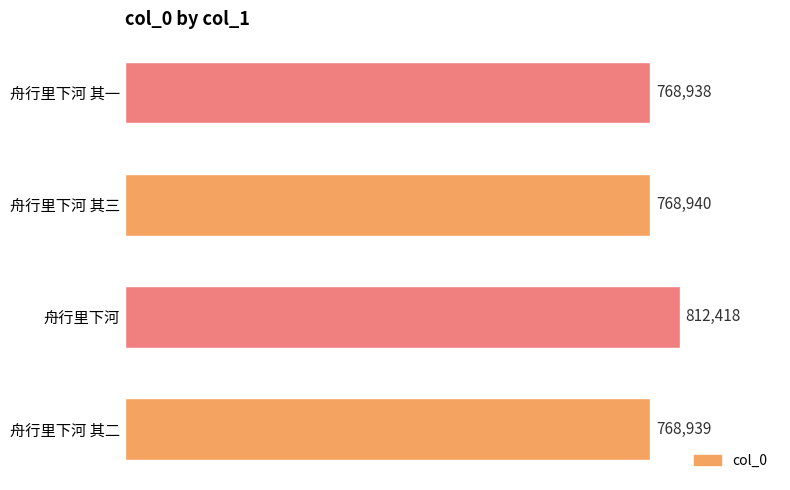

What is the ratio of the value at 舟行里下河 其一 to the value at 舟行里下河 其三?

1.0